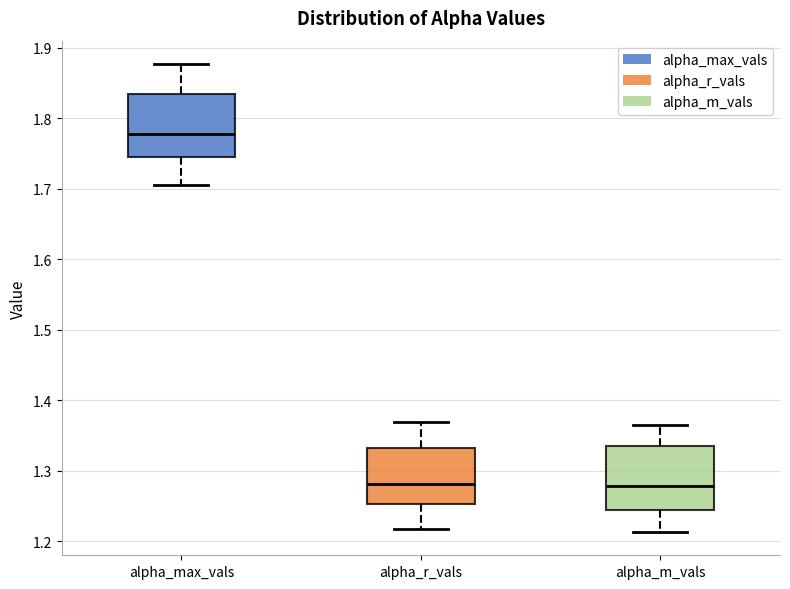

Reading left to right, read every box against the y-axis: the position of its median line, the range the box covers, and the ends of its whiskers. The values are not printed on the chart, so give them approximately, as read against the axis.

alpha_max_vals: median 1.78, box 1.75 to 1.83, whiskers 1.71 to 1.88
alpha_r_vals: median 1.28, box 1.25 to 1.33, whiskers 1.22 to 1.37
alpha_m_vals: median 1.28, box 1.24 to 1.33, whiskers 1.21 to 1.37